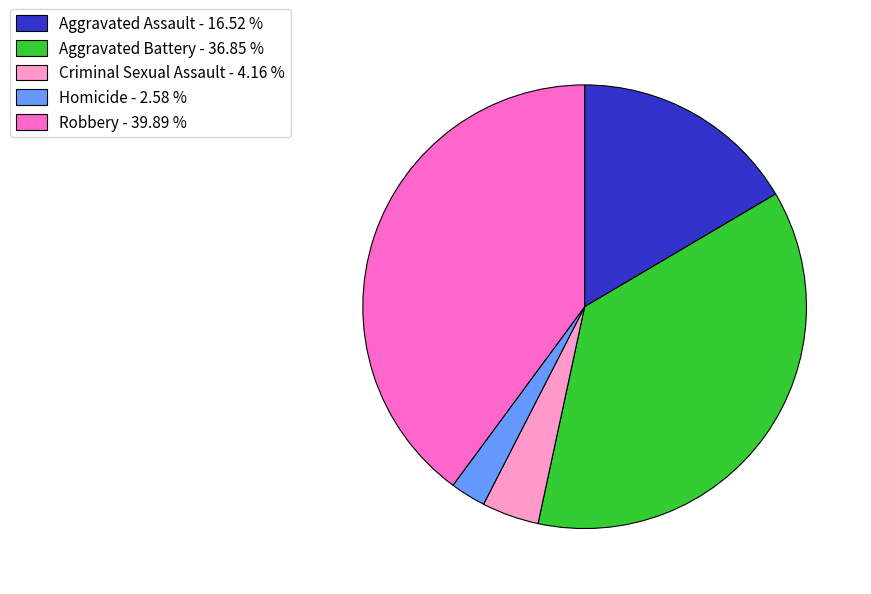

Is there any slice that represents more than half of the pie?

No